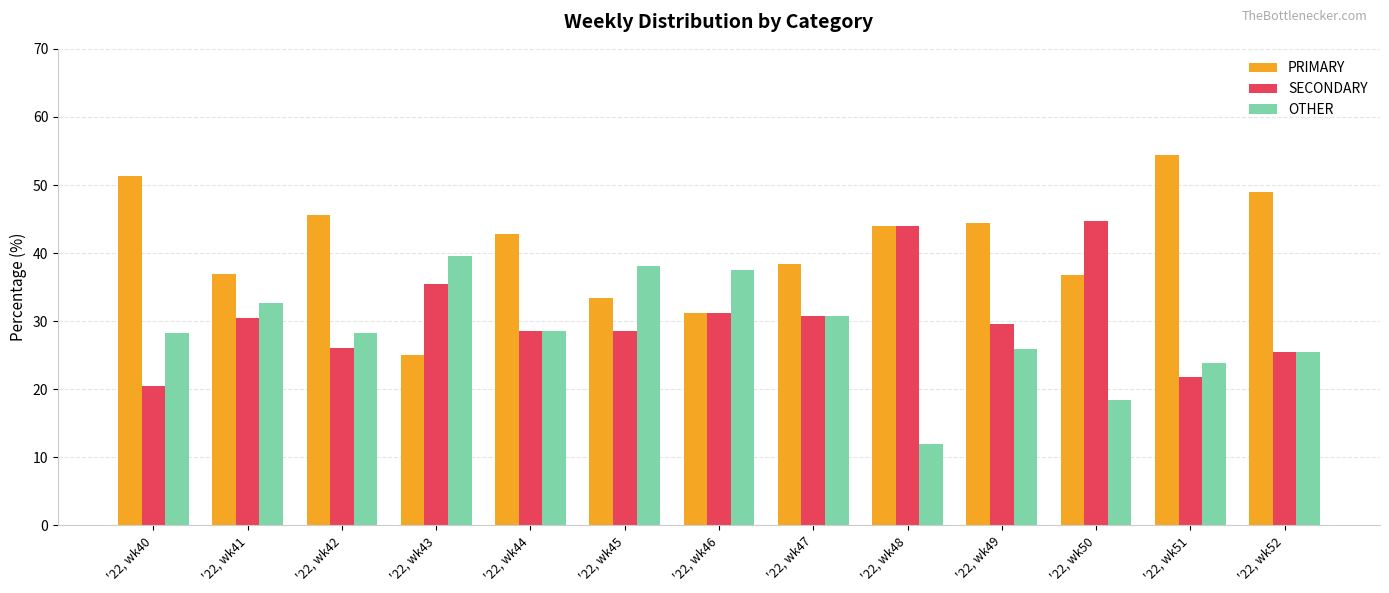

What is the sum of all OTHER values?

369.4